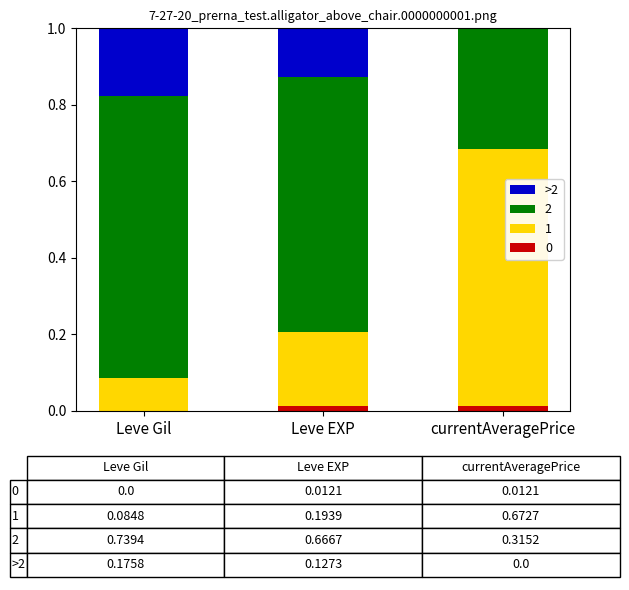

Are the bars grouped side by side (vs. stacked)?

No